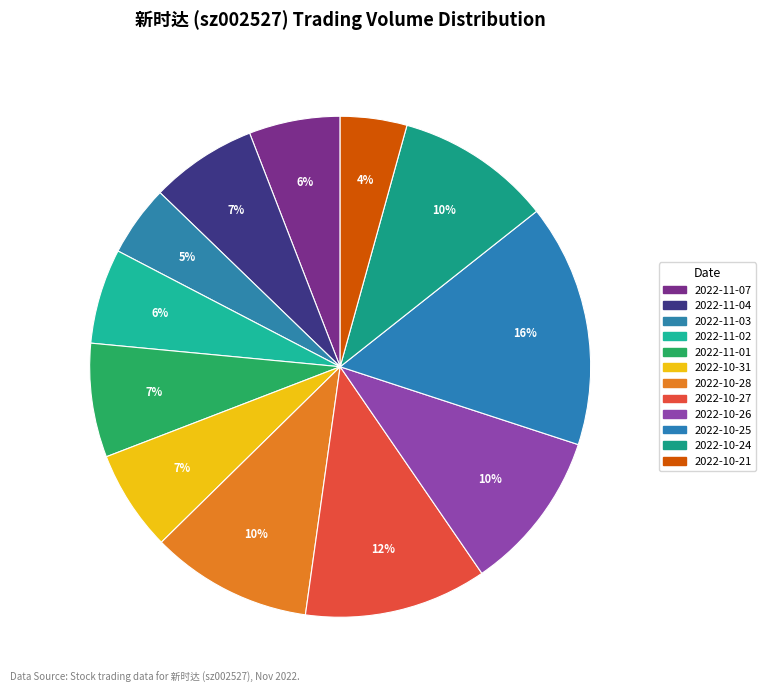

How many slices are in this pie chart?

12